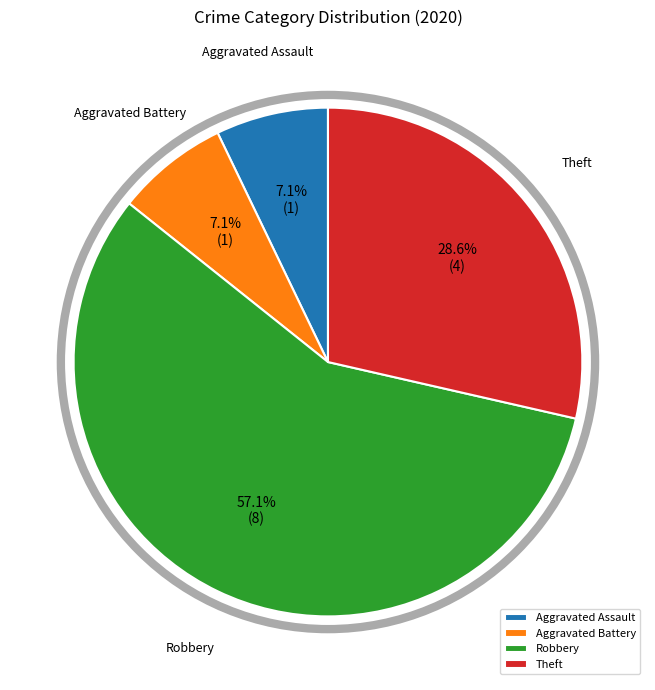

To the nearest percent, what is the difference between the Aggravated Battery and Robbery slice percentages?

50%